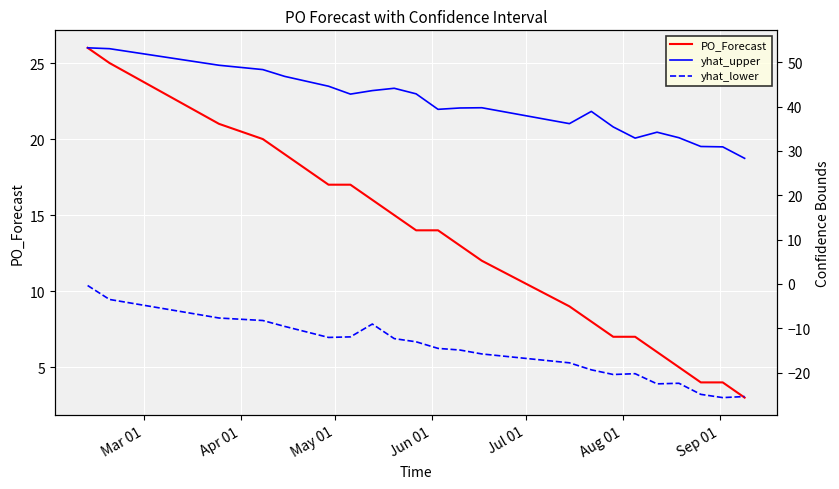

What is the lowest value of the PO_Forecast series?

3